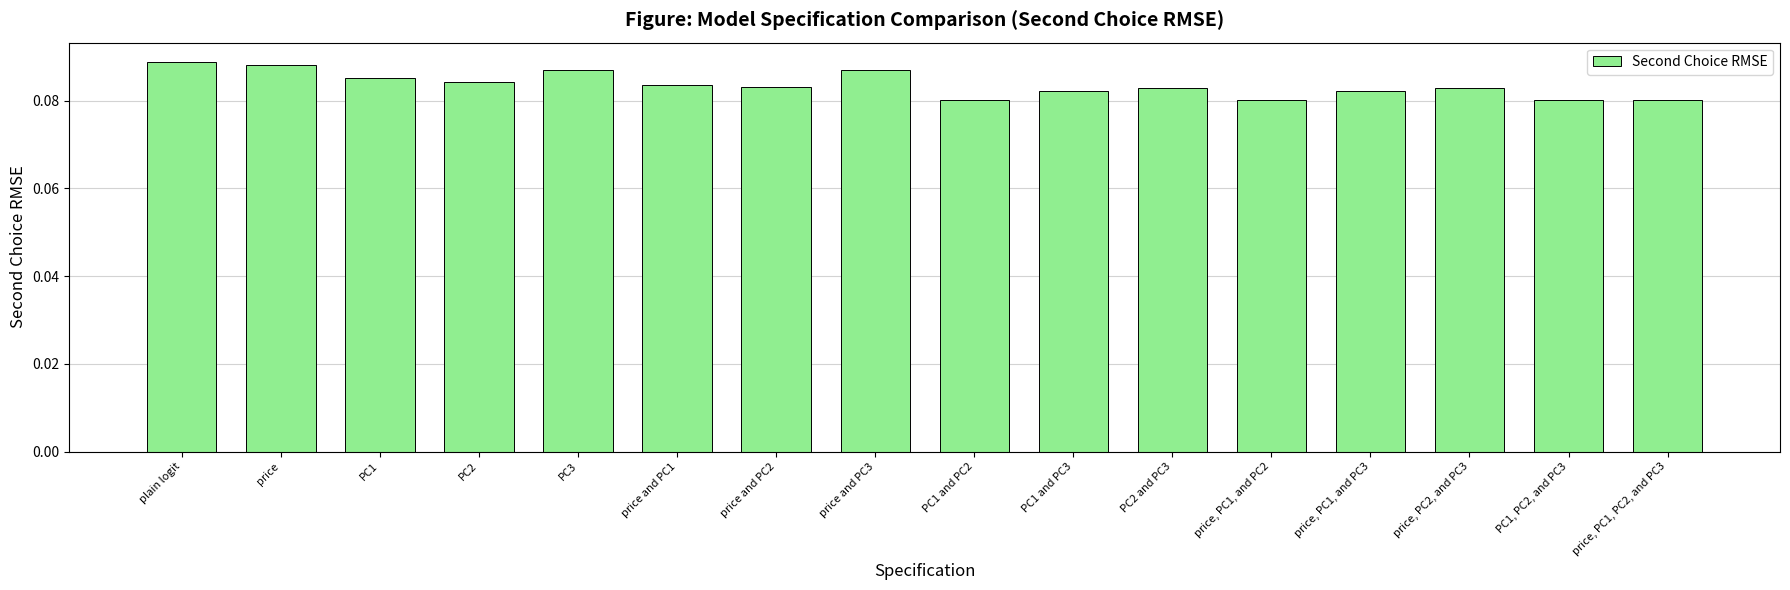

What is the label of the 16th bar from the right?

plain logit